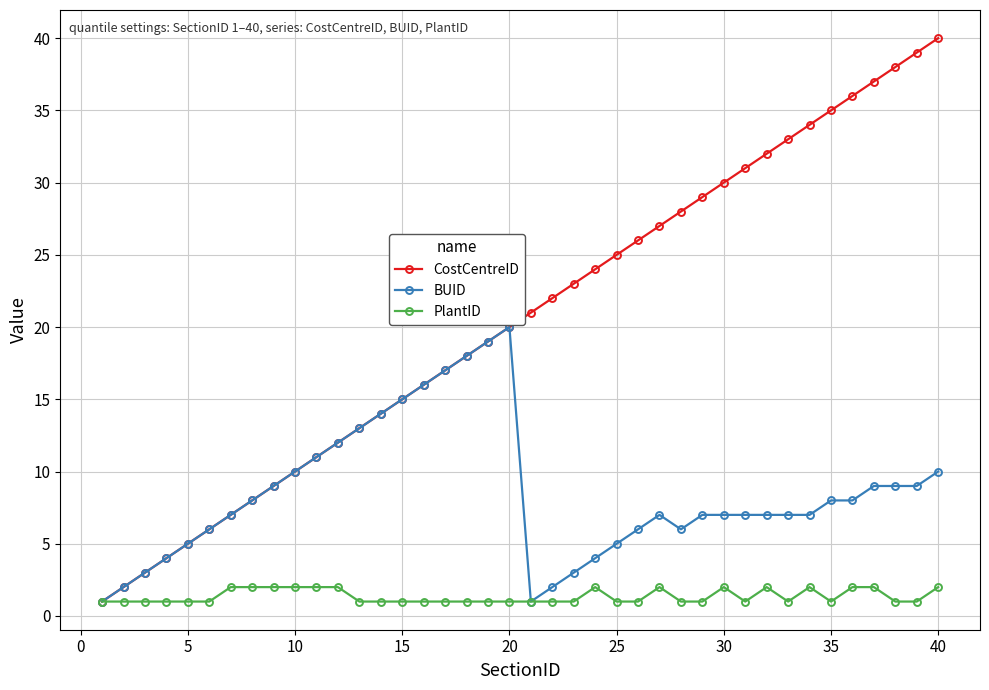

True or false: CostCentreID has more than 0 points higher than both neighbors.

False